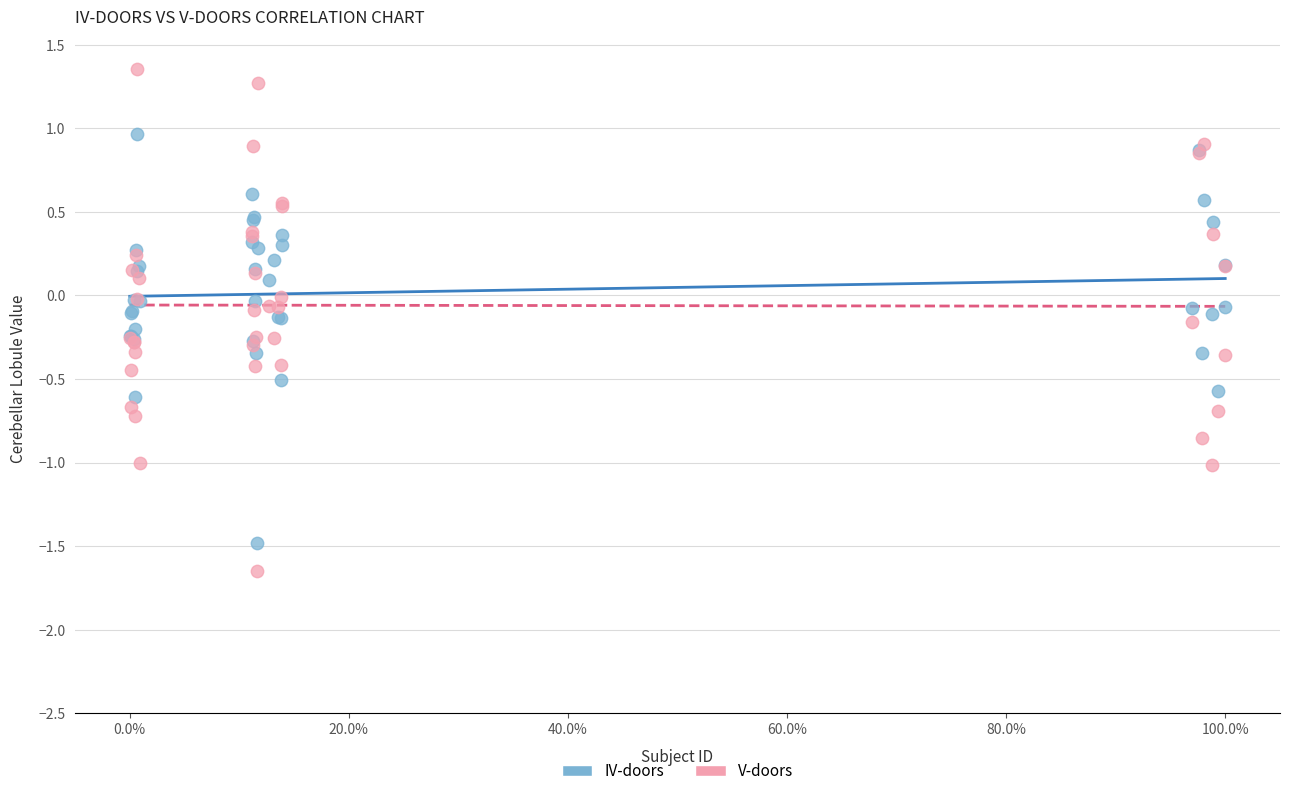

What is the X range (max minus min) for the scatter plot?

1.0